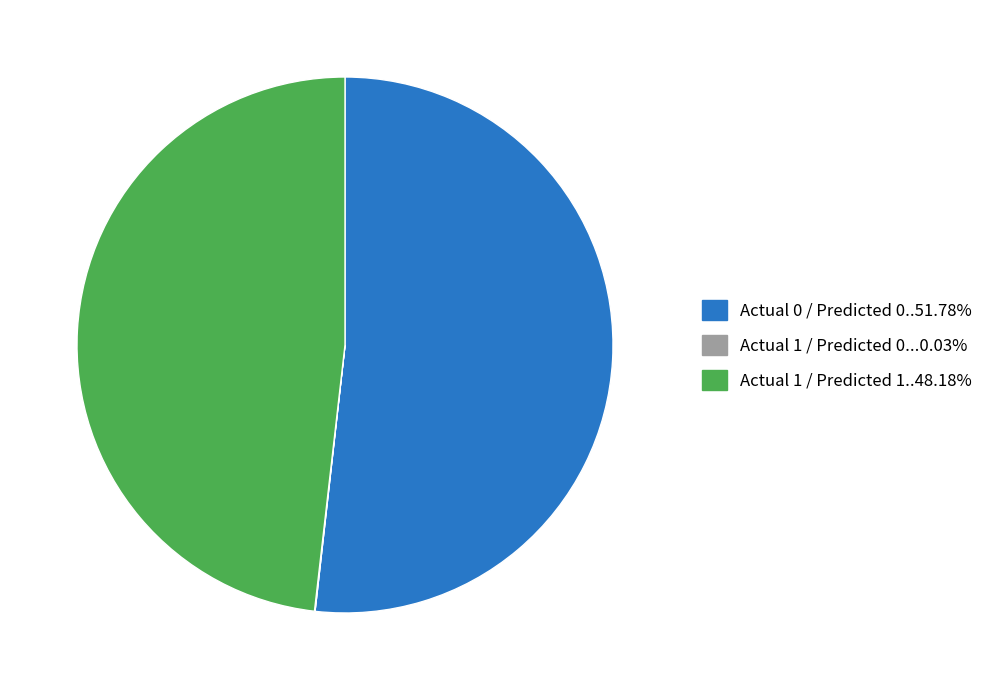

Is there a majority slice in this chart?

Yes